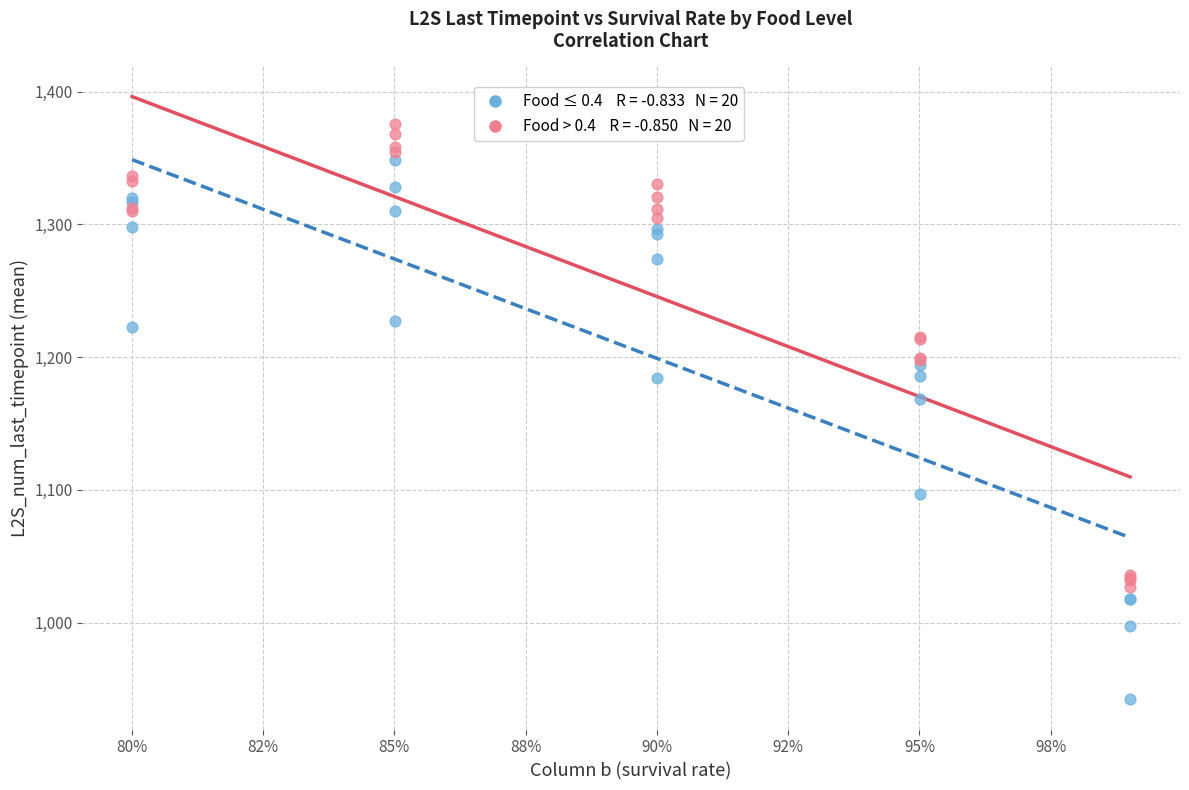

Across all series, what Y value is closest to 1158?

1168.3